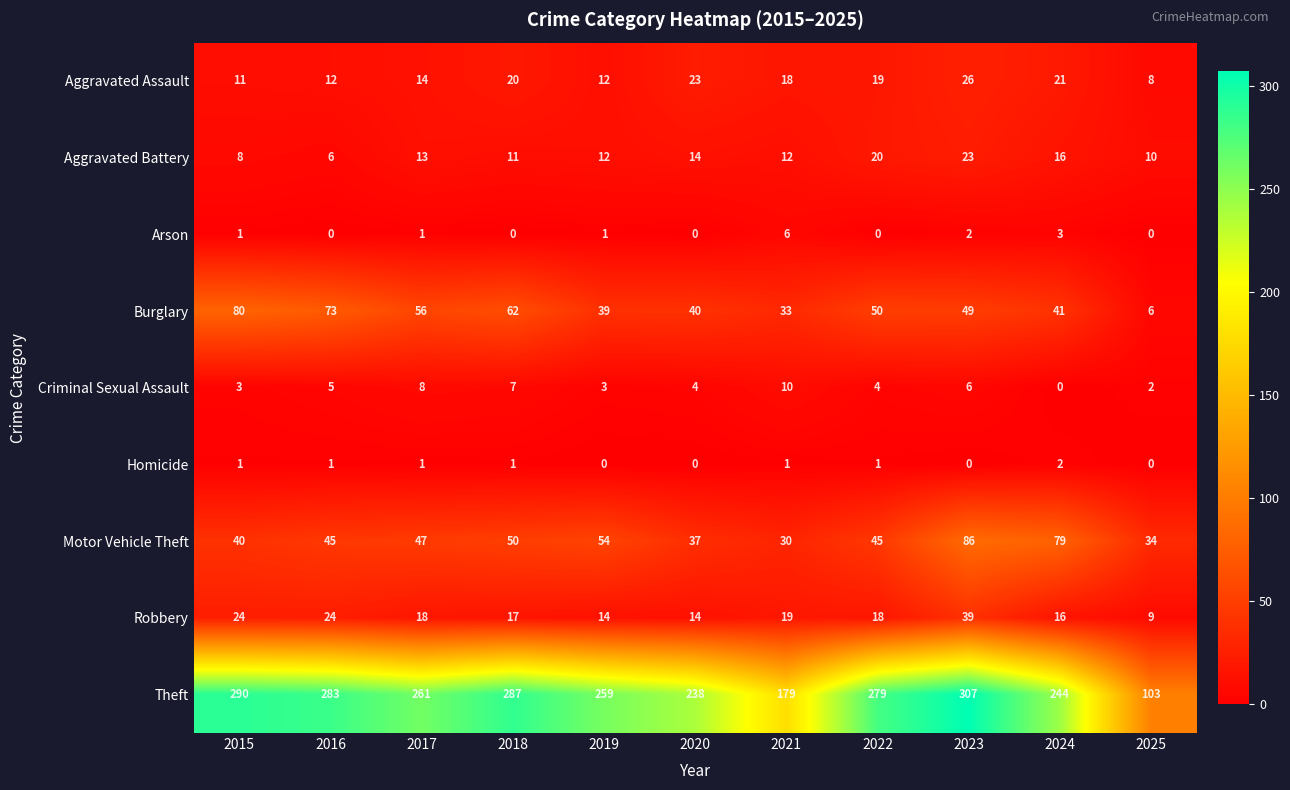

Read the Robbery value at 2025.

9